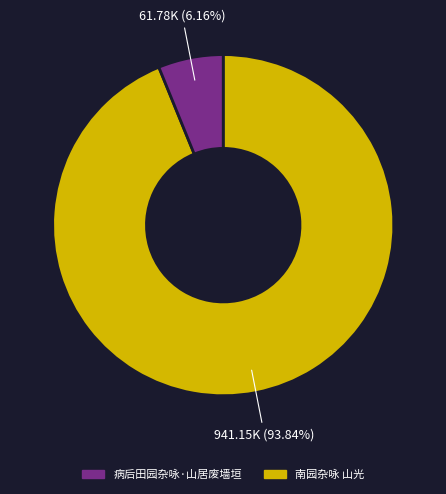

To the nearest percent, what is the difference between the largest and smallest slice percentages?

88%